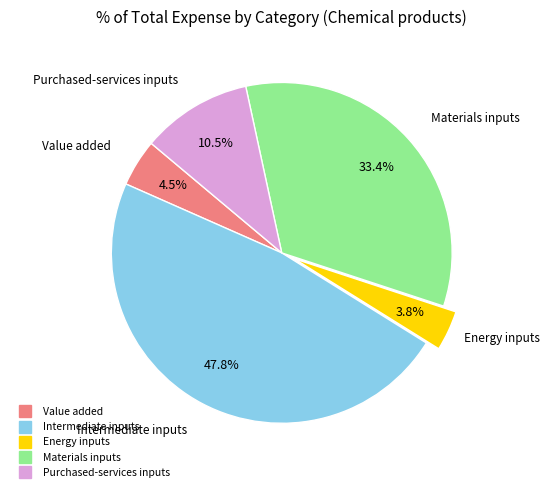

True or false: Intermediate inputs accounts for 48% of the total.

True